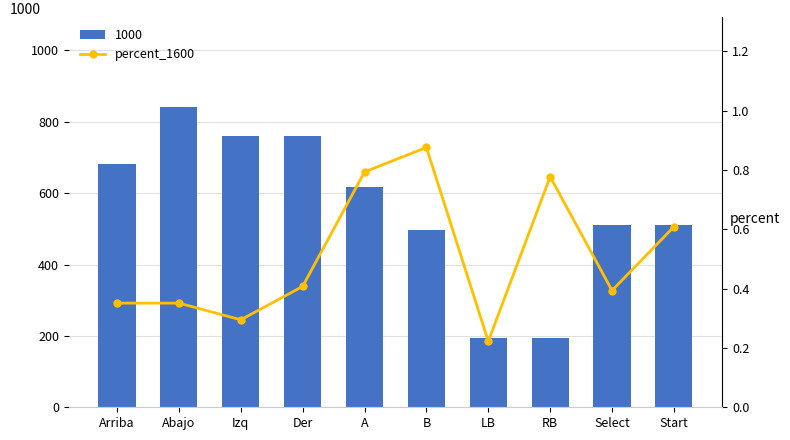

How many categories are shown in the chart?

10